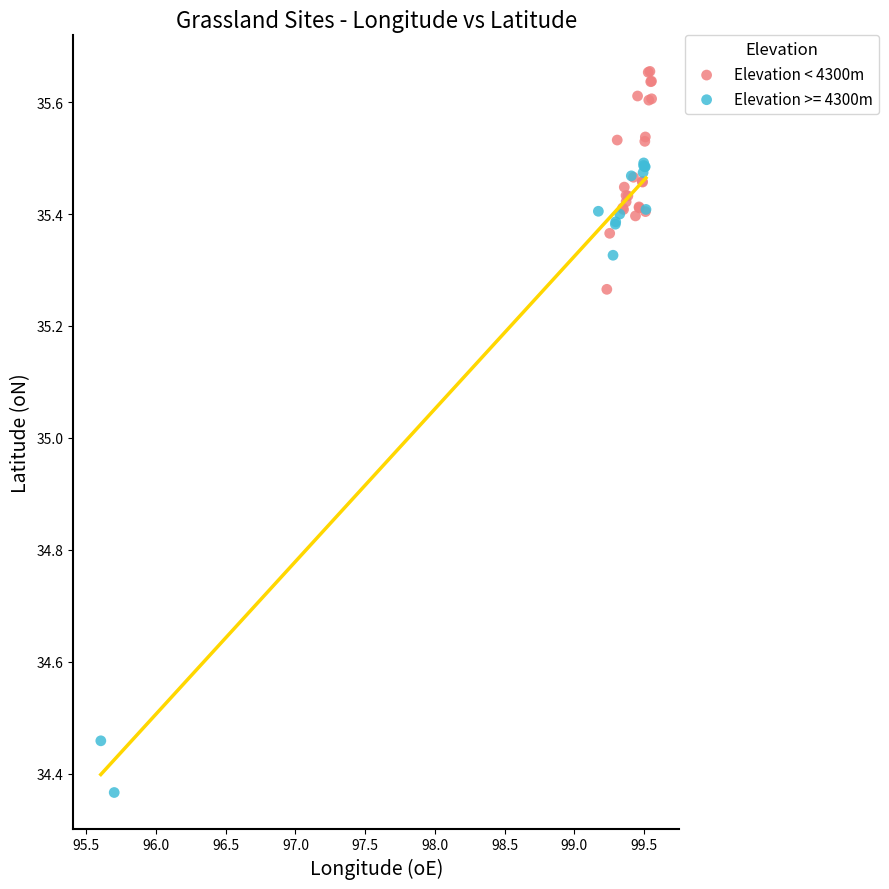

Which series reaches the minimum Y coordinate?

Elevation >= 4300m